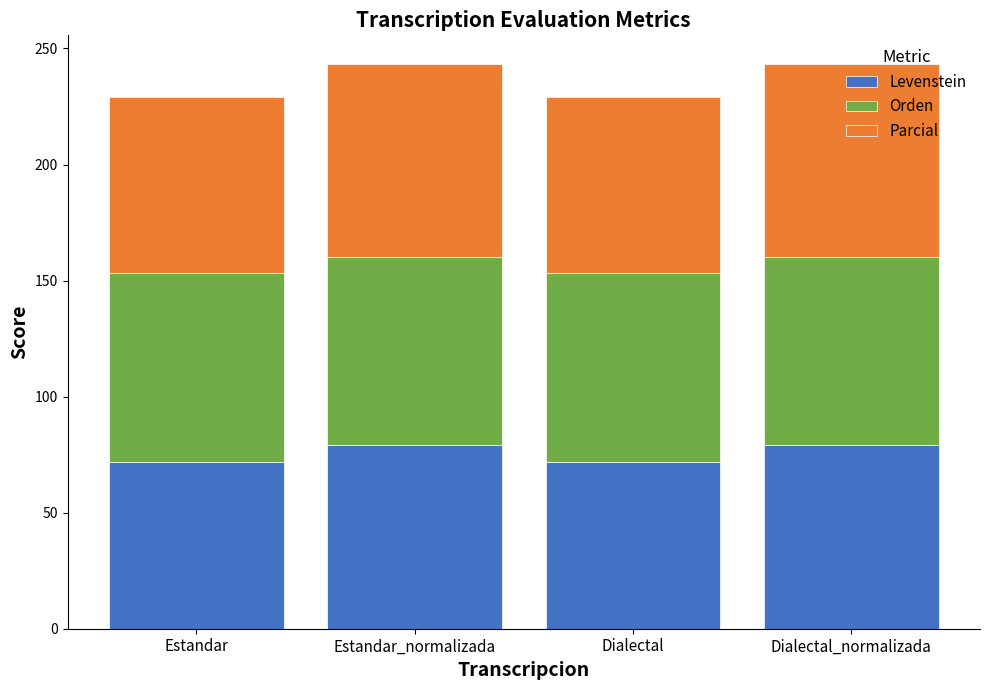

What is the minimum value for Levenstein?

72.0